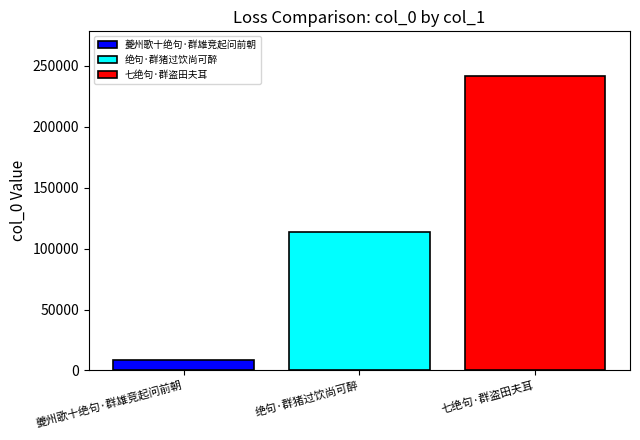

What is the approximate value of 夔州歌十绝句·群雄竞起问前朝 at 绝句·群猪过饮尚可醉?

8569